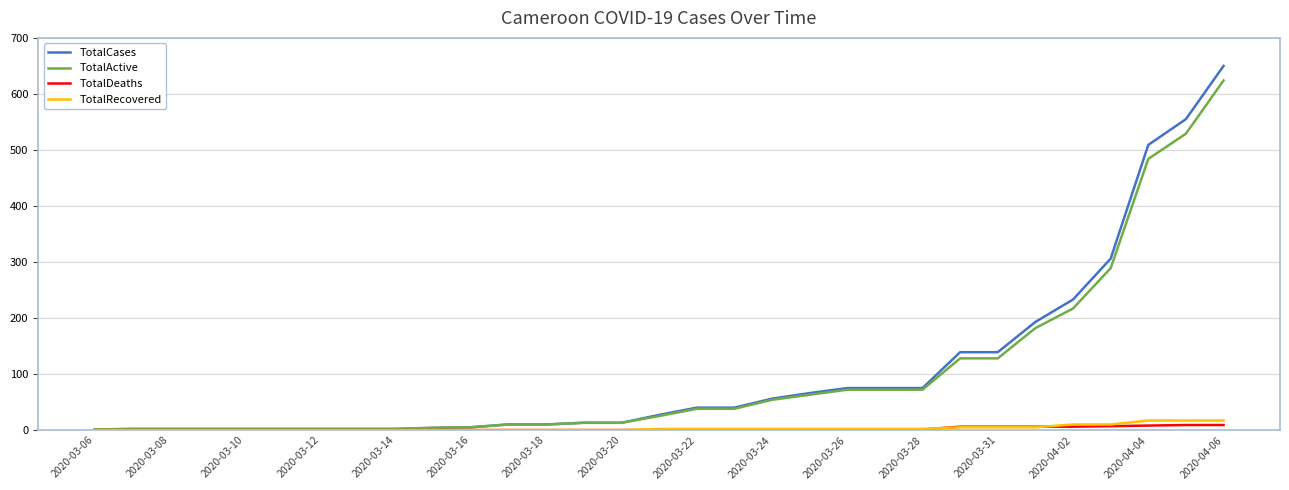

What is the greatest value displayed?

650